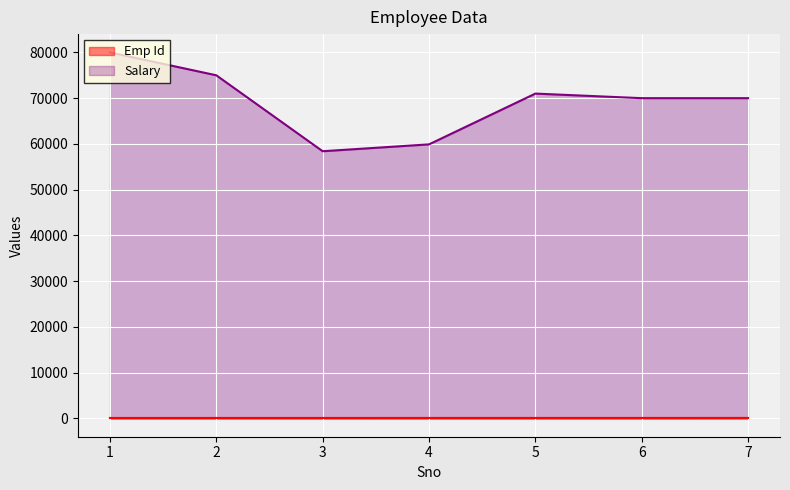

Reading left to right, list all the values displayed in this chart.

Emp Id: 101	102	103	104	105	106	107
Salary: 80000	75000	58400	59900	71000	70000	69999